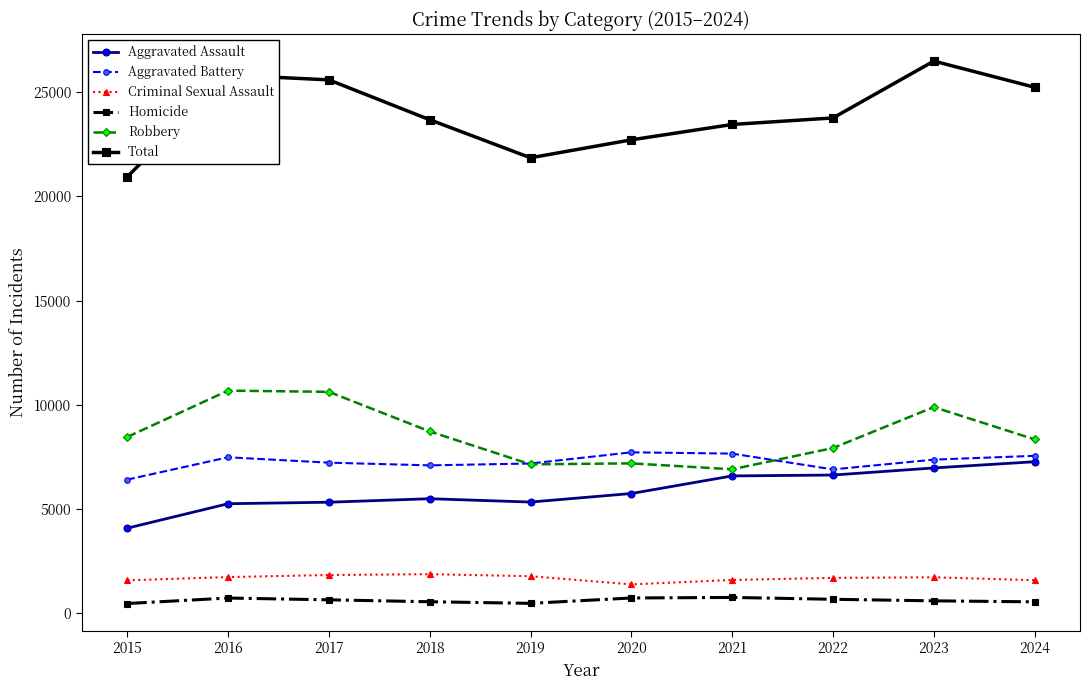

How many distinct data groups are displayed?

6